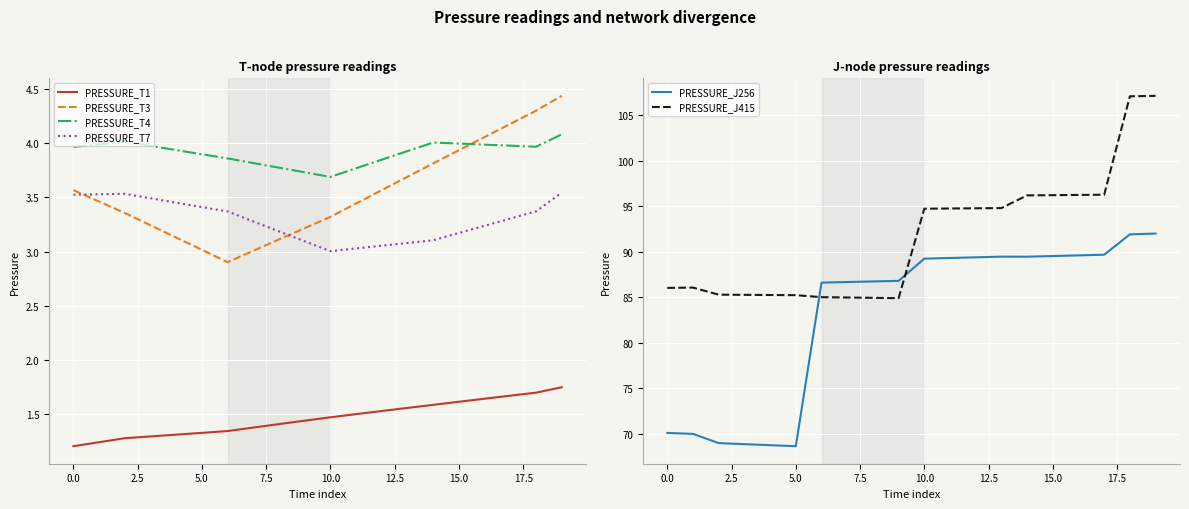

Where is the first local minimum for PRESSURE_T4?

10